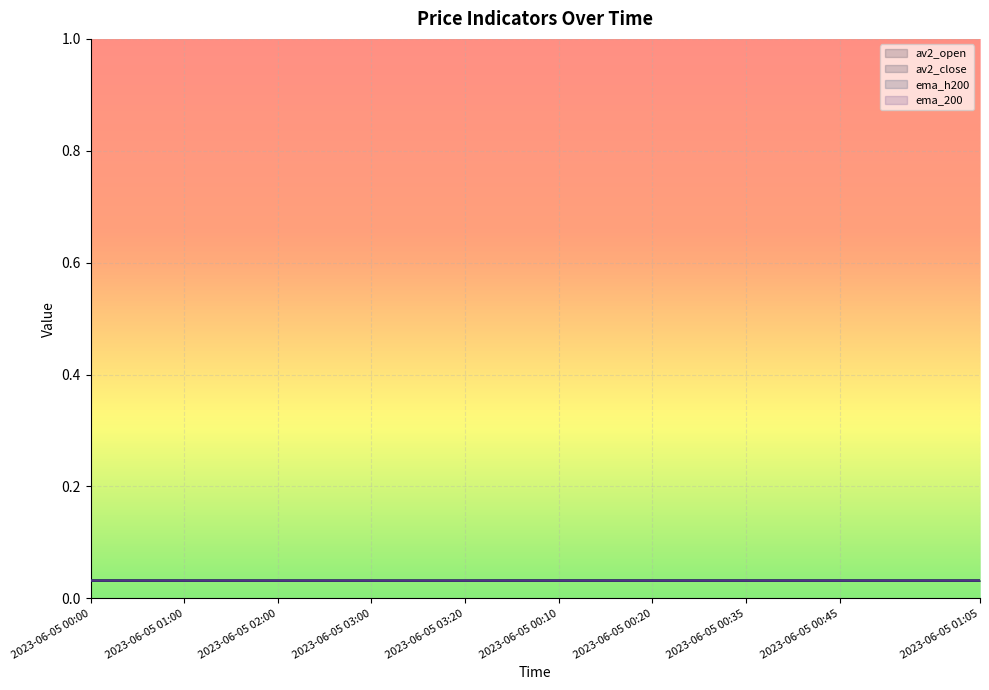

Does the chart display data point markers on the line(s)?

No